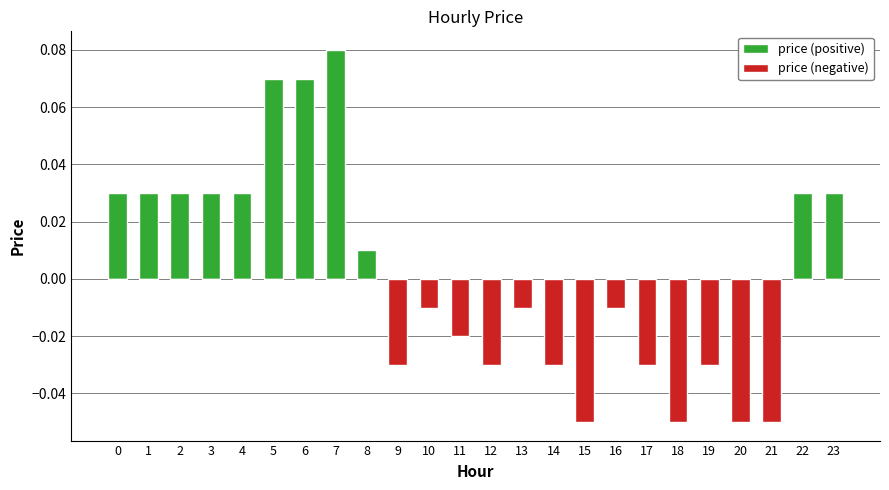

What is the maximum value for price (positive)?

0.1